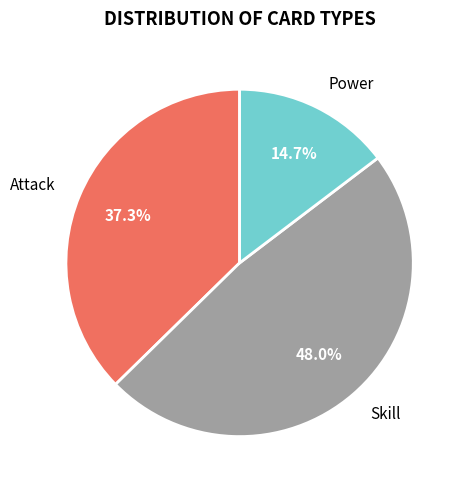

Which category has the biggest portion of the pie?

Skill